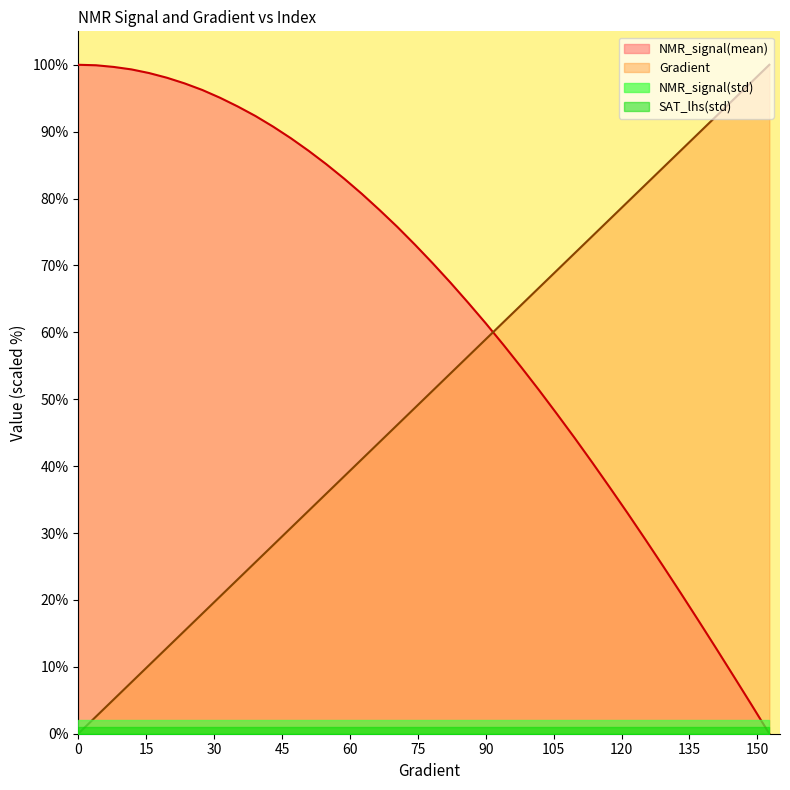

Reading right to left, what are all the values shown in this chart?

Gradient: 152.641878669276=100.0	148.72798434442277=97.4	144.81409001956953=94.9	140.9001956947163=92.3	136.98630136986307=89.7	133.07240704500984=87.2	129.1585127201566=84.6	125.24461839530338=82.1	121.33072407045015=79.5	117.41682974559691=76.9	113.50293542074368=74.4	109.58904109589045=71.8	105.67514677103722=69.2	101.76125244618399=66.7	97.84735812133076=64.1	93.93346379647753=61.5	90.0195694716243=59.0	86.10567514677106=56.4	82.19178082191783=53.8	78.2778864970646=51.3	74.36399217221137=48.7	70.45009784735814=46.2	66.5362035225049=43.6	62.622309197651674=41.0	58.70841487279844=38.5	54.79452054794521=35.9	50.88062622309198=33.3	46.96673189823875=30.8	43.05283757338552=28.2	39.138943248532286=25.6	35.225048923679054=23.1	31.311154598825826=20.5	27.3972602739726=17.9	23.48336594911937=15.4	19.569471624266143=12.8	15.655577299412915=10.3	11.741682974559687=7.7	7.8277886497064575=5.1	3.9138943248532287=2.6	0=0.0
NMR_signal(mean): 152.641878669276=0.0	148.72798434442277=4.3	144.81409001956953=8.5	140.9001956947163=12.8	136.98630136986307=16.9	133.07240704500984=21.0	129.1585127201566=25.1	125.24461839530338=29.1	121.33072407045015=33.0	117.41682974559691=36.8	113.50293542074368=40.6	109.58904109589045=44.3	105.67514677103722=47.8	101.76125244618399=51.4	97.84735812133076=54.8	93.93346379647753=58.1	90.0195694716243=61.3	86.10567514677106=64.4	82.19178082191783=67.4	78.2778864970646=70.3	74.36399217221137=73.1	70.45009784735814=75.8	66.5362035225049=78.3	62.622309197651674=80.7	58.70841487279844=83.0	54.79452054794521=85.1	50.88062622309198=87.1	46.96673189823875=89.0	43.05283757338552=90.7	39.138943248532286=92.3	35.225048923679054=93.8	31.311154598825826=95.1	27.3972602739726=96.2	23.48336594911937=97.2	19.569471624266143=98.1	15.655577299412915=98.8	11.741682974559687=99.3	7.8277886497064575=99.7	3.9138943248532287=99.9	0=100.0